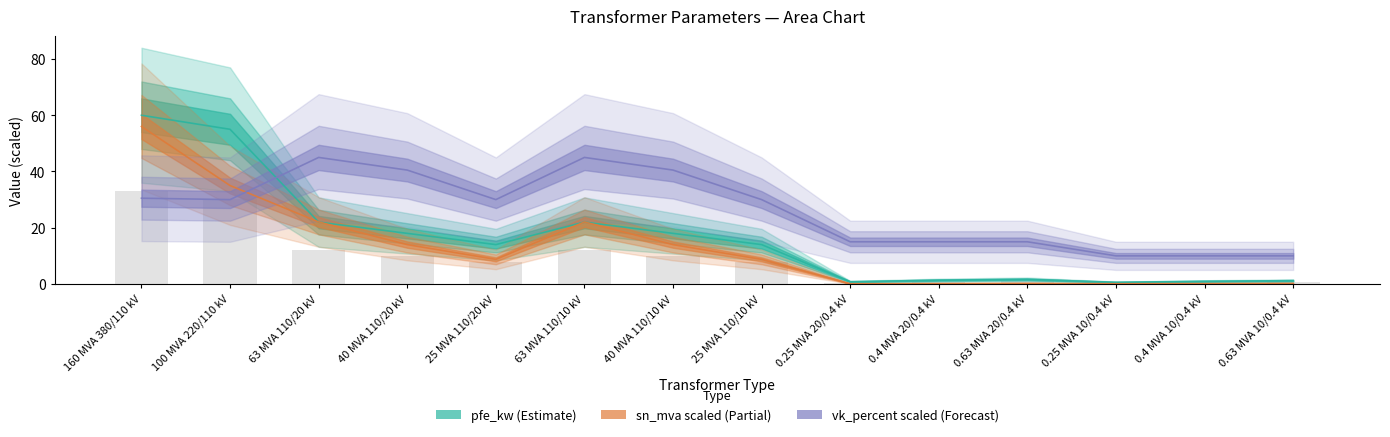

Does the chart contain stacked bars?

No